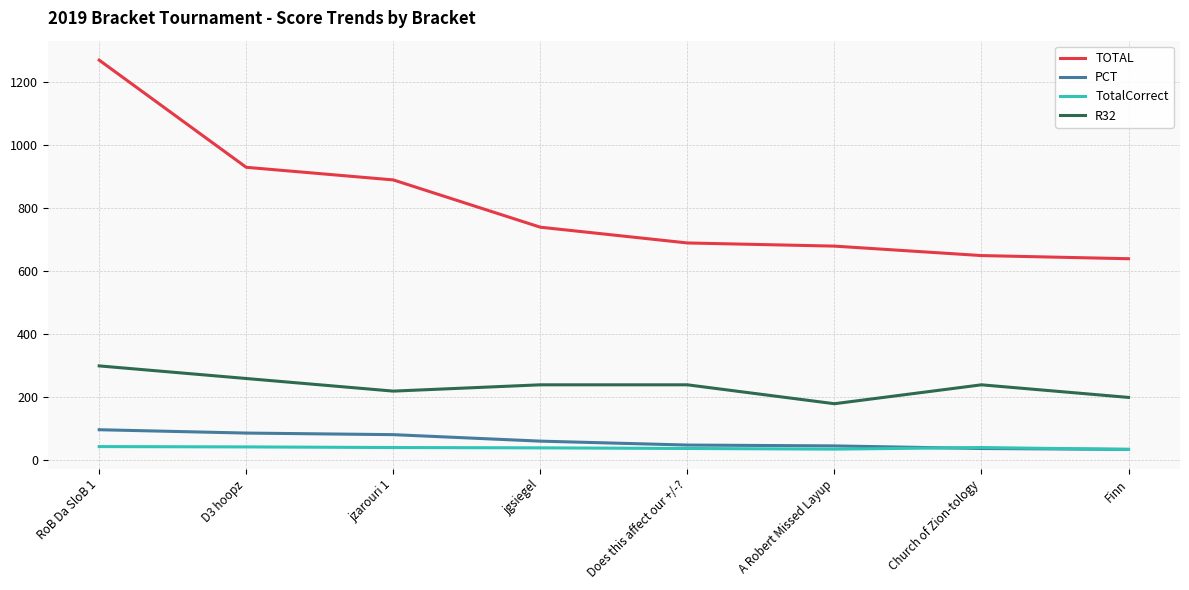

List the series in order of their peak value, highest first.

TOTAL, R32, PCT, TotalCorrect